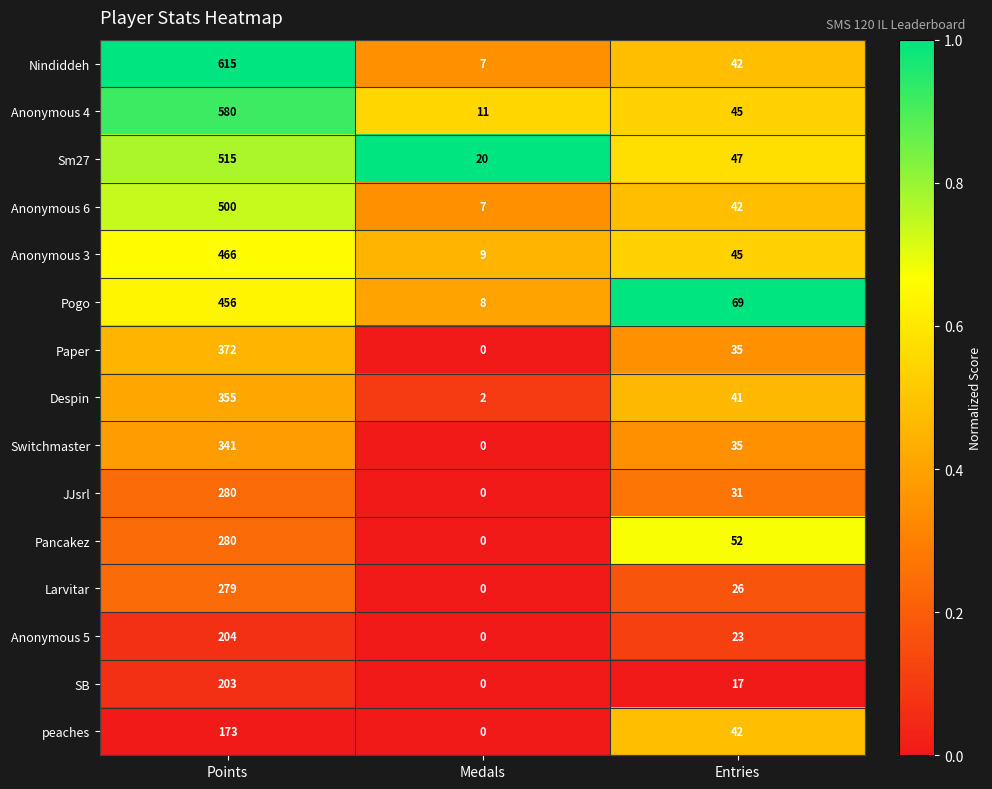

Count the number of categories in the chart.

3